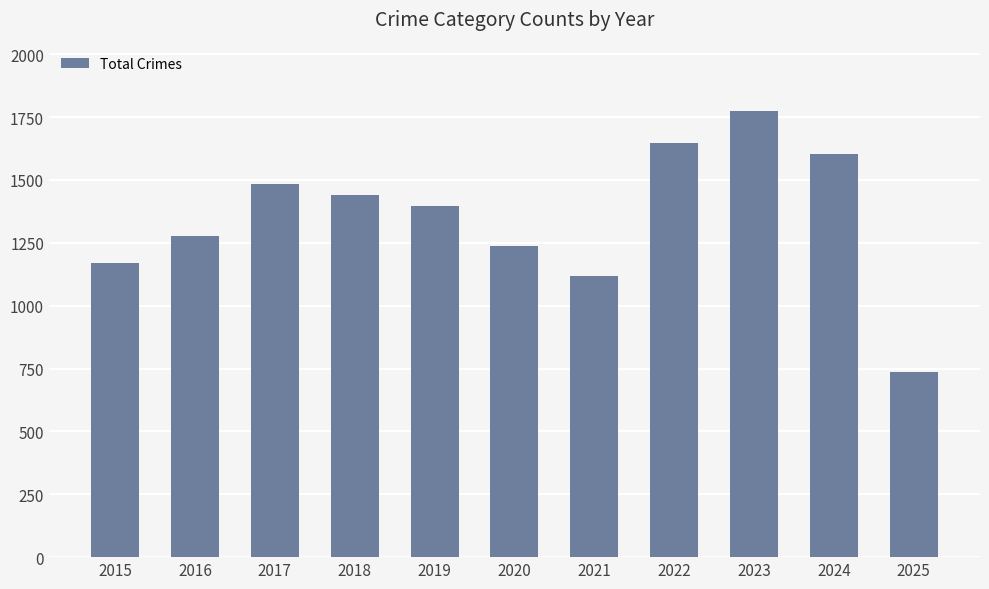

What is the minimum value shown in the chart?

738